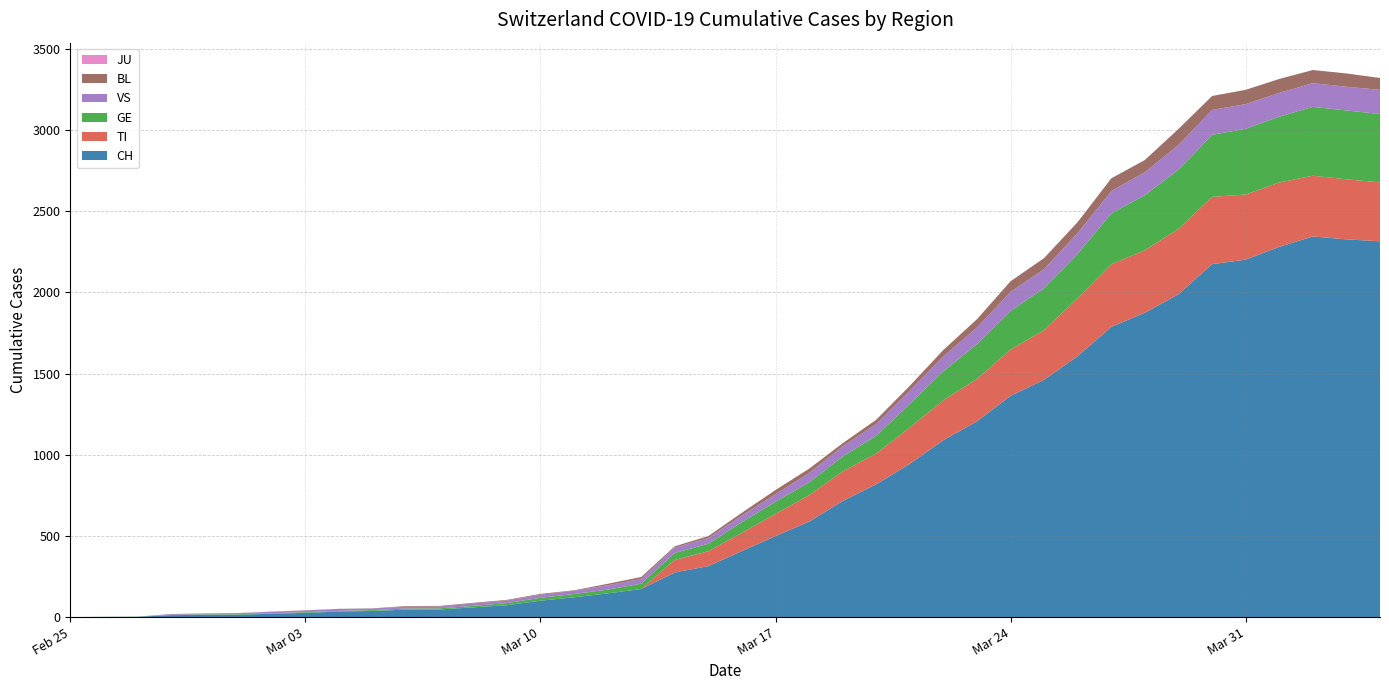

Reading left to right, what are all the values shown in this chart?

CH: 2020-02-25=0	2020-02-26=1	2020-02-27=2	2020-02-28=12	2020-02-29=14	2020-03-01=15	2020-03-02=21	2020-03-03=26	2020-03-04=34	2020-03-05=38	2020-03-06=46	2020-03-07=47	2020-03-08=60	2020-03-09=73	2020-03-10=101	2020-03-11=122	2020-03-12=146	2020-03-13=173	2020-03-14=275	2020-03-15=314	2020-03-16=407	2020-03-17=499	2020-03-18=588	2020-03-19=715	2020-03-20=818	2020-03-21=944	2020-03-22=1090	2020-03-23=1206	2020-03-24=1363	2020-03-25=1462	2020-03-26=1608	2020-03-27=1788	2020-03-28=1875	2020-03-29=1989	2020-03-30=2174	2020-03-31=2202	2020-04-01=2281	2020-04-02=2345	2020-04-03=2327	2020-04-04=2315
TI: 2020-02-25=0	2020-02-26=0	2020-02-27=0	2020-02-28=0	2020-02-29=0	2020-03-01=0	2020-03-02=0	2020-03-03=0	2020-03-04=0	2020-03-05=0	2020-03-06=0	2020-03-07=0	2020-03-08=0	2020-03-09=0	2020-03-10=0	2020-03-11=0	2020-03-12=0	2020-03-13=0	2020-03-14=77	2020-03-15=92	2020-03-16=112	2020-03-17=137	2020-03-18=163	2020-03-19=182	2020-03-20=190	2020-03-21=224	2020-03-22=246	2020-03-23=261	2020-03-24=285	2020-03-25=306	2020-03-26=358	2020-03-27=386	2020-03-28=385	2020-03-29=402	2020-03-30=415	2020-03-31=401	2020-04-01=396	2020-04-02=374	2020-04-03=370	2020-04-04=363
GE: 2020-02-25=0	2020-02-26=1	2020-02-27=1	2020-02-28=2	2020-02-29=3	2020-03-01=3	2020-03-02=3	2020-03-03=4	2020-03-04=4	2020-03-05=5	2020-03-06=7	2020-03-07=7	2020-03-08=9	2020-03-09=13	2020-03-10=18	2020-03-11=20	2020-03-12=23	2020-03-13=33	2020-03-14=43	2020-03-15=46	2020-03-16=66	2020-03-17=75	2020-03-18=78	2020-03-19=92	2020-03-20=109	2020-03-21=145	2020-03-22=179	2020-03-23=214	2020-03-24=238	2020-03-25=258	2020-03-26=272	2020-03-27=313	2020-03-28=339	2020-03-29=365	2020-03-30=382	2020-03-31=405	2020-04-01=406	2020-04-02=424	2020-04-03=424	2020-04-04=421
JU: 2020-02-25=0	2020-02-26=0	2020-02-27=0	2020-02-28=0	2020-02-29=0	2020-03-01=0	2020-03-02=0	2020-03-03=0	2020-03-04=0	2020-03-05=0	2020-03-06=0	2020-03-07=0	2020-03-08=0	2020-03-09=0	2020-03-10=0	2020-03-11=0	2020-03-12=0	2020-03-13=0	2020-03-14=0	2020-03-15=0	2020-03-16=0	2020-03-17=0	2020-03-18=0	2020-03-19=0	2020-03-20=0	2020-03-21=0	2020-03-22=0	2020-03-23=0	2020-03-24=0	2020-03-25=0	2020-03-26=0	2020-03-27=0	2020-03-28=0	2020-03-29=0	2020-03-30=0	2020-03-31=0	2020-04-01=0	2020-04-02=0	2020-04-03=0	2020-04-04=0
VS: 2020-02-25=0	2020-02-26=0	2020-02-27=0	2020-02-28=5	2020-02-29=5	2020-03-01=6	2020-03-02=9	2020-03-03=11	2020-03-04=12	2020-03-05=10	2020-03-06=11	2020-03-07=11	2020-03-08=15	2020-03-09=16	2020-03-10=19	2020-03-11=20	2020-03-12=27	2020-03-13=29	2020-03-14=33	2020-03-15=35	2020-03-16=41	2020-03-17=46	2020-03-18=58	2020-03-19=63	2020-03-20=72	2020-03-21=82	2020-03-22=91	2020-03-23=103	2020-03-24=117	2020-03-25=118	2020-03-26=128	2020-03-27=137	2020-03-28=142	2020-03-29=152	2020-03-30=153	2020-03-31=152	2020-04-01=146	2020-04-02=146	2020-04-03=146	2020-04-04=149
BL: 2020-02-25=0	2020-02-26=0	2020-02-27=0	2020-02-28=0	2020-02-29=1	2020-03-01=1	2020-03-02=1	2020-03-03=1	2020-03-04=1	2020-03-05=1	2020-03-06=4	2020-03-07=4	2020-03-08=4	2020-03-09=4	2020-03-10=5	2020-03-11=3	2020-03-12=9	2020-03-13=12	2020-03-14=8	2020-03-15=12	2020-03-16=17	2020-03-17=26	2020-03-18=27	2020-03-19=19	2020-03-20=27	2020-03-21=30	2020-03-22=40	2020-03-23=51	2020-03-24=66	2020-03-25=68	2020-03-26=68	2020-03-27=79	2020-03-28=75	2020-03-29=99	2020-03-30=86	2020-03-31=88	2020-04-01=86	2020-04-02=81	2020-04-03=82	2020-04-04=73